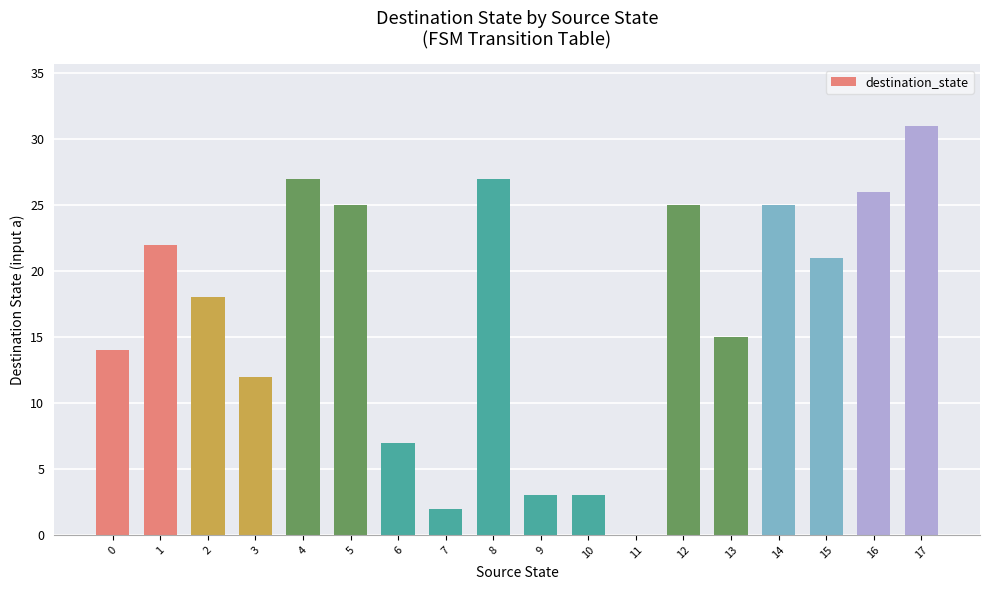

What is the maximum value shown in the chart?

31